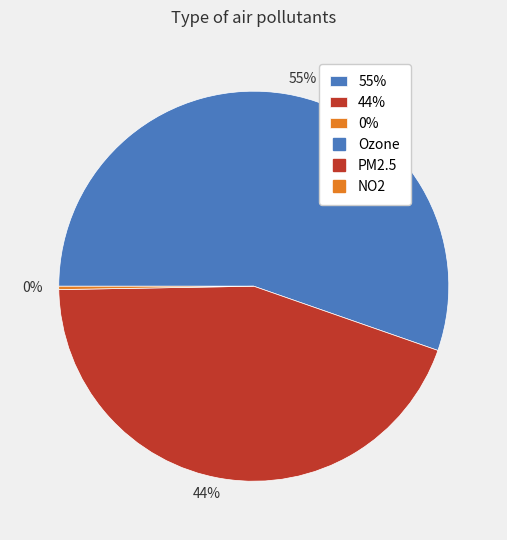

Between 44% and 55%, which is larger?

55%